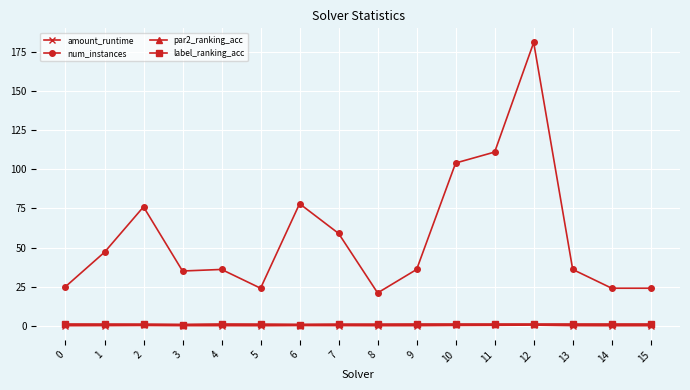

What is the value of the num_instances point at the 14th from the left?

36.0